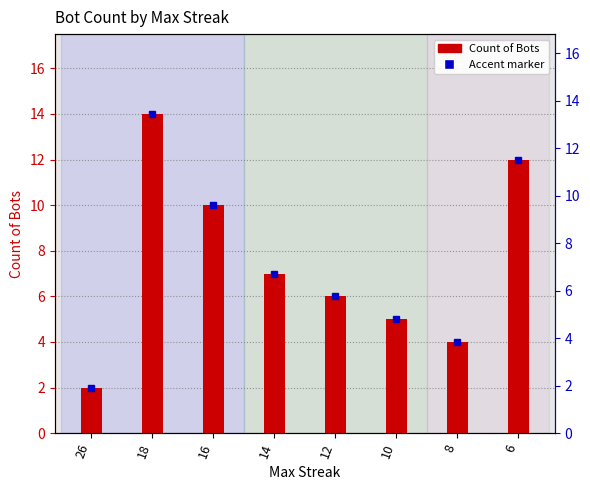

True or false: the data shows 1 at 8.

False